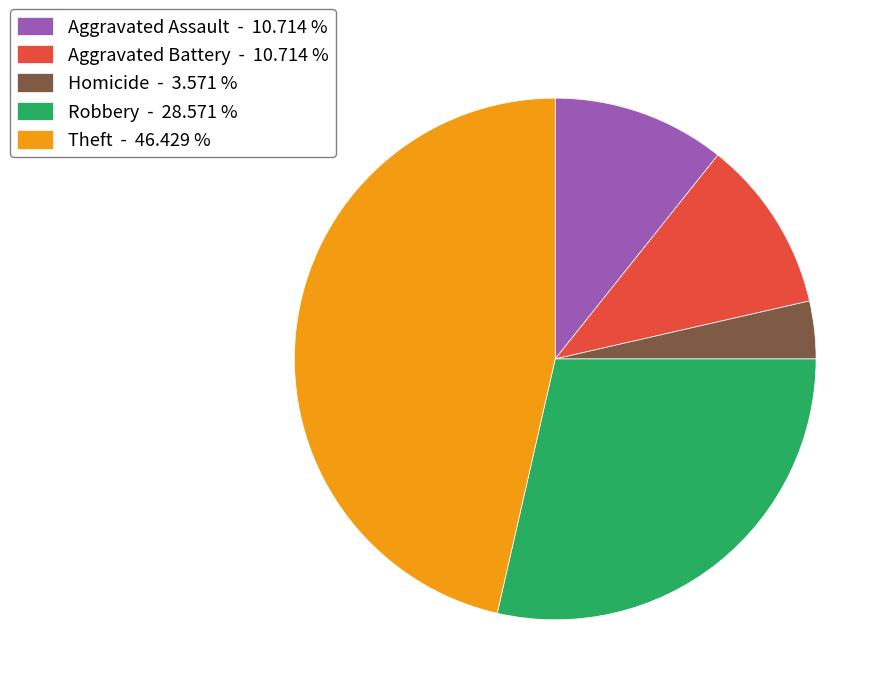

How many slices are in this pie chart?

5